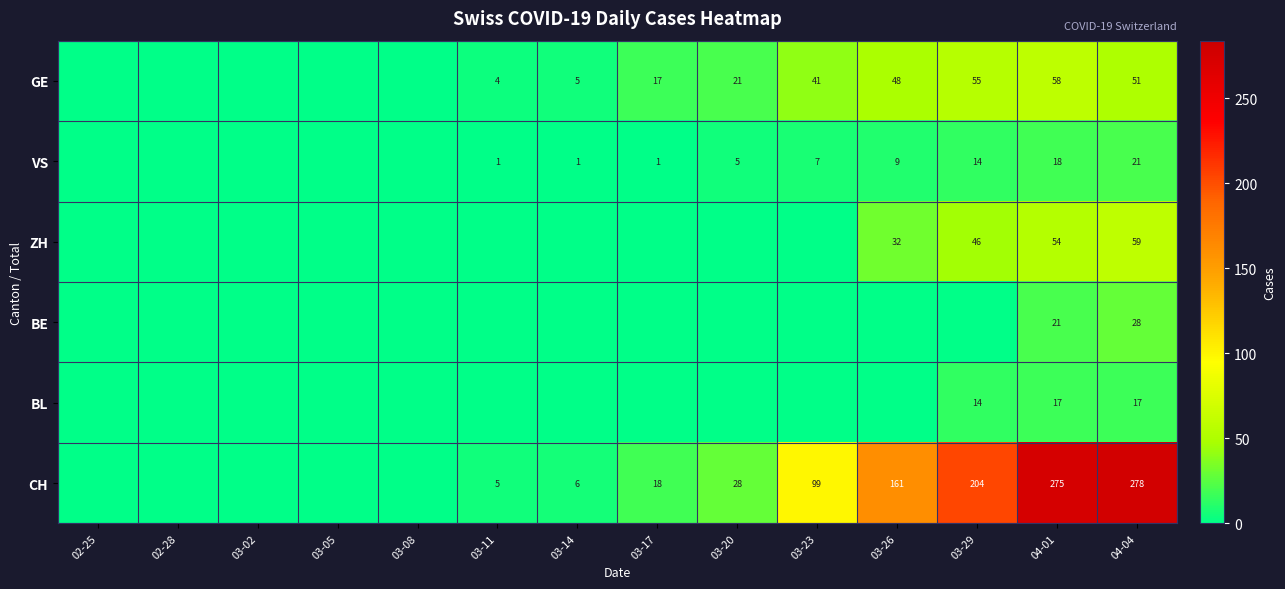

Which category has the highest value across all series?

04-04